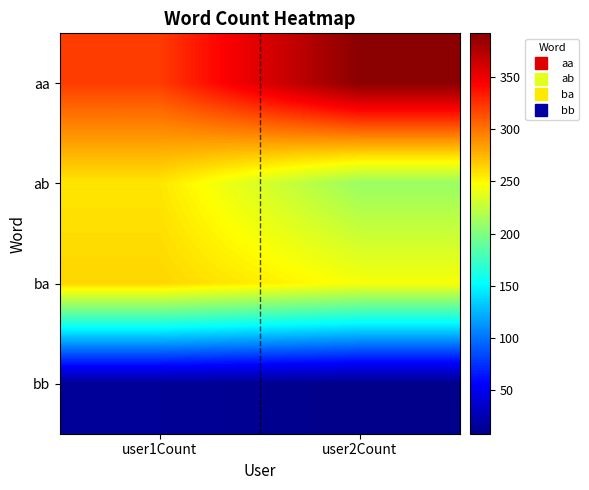

Reading left to right, transcribe all the data shown in this chart.

aa: user1Count=321	user2Count=392
ab: user1Count=257	user2Count=210
ba: user1Count=263	user2Count=245
bb: user1Count=14	user2Count=8